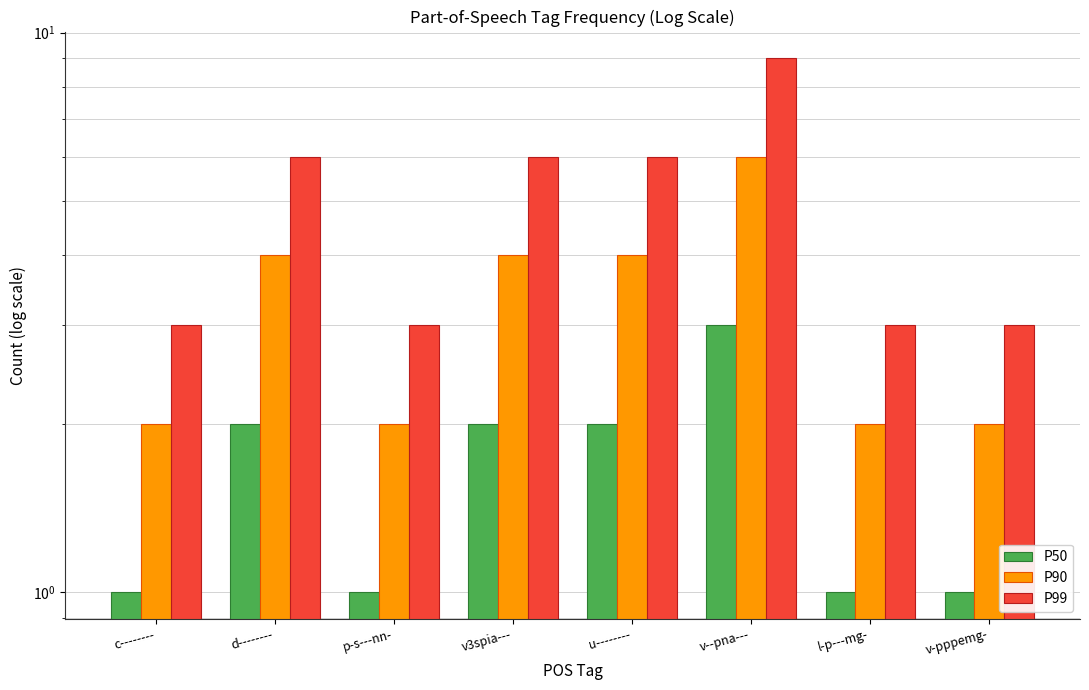

Between u-------- and v-pppemg-, which is larger?

u--------